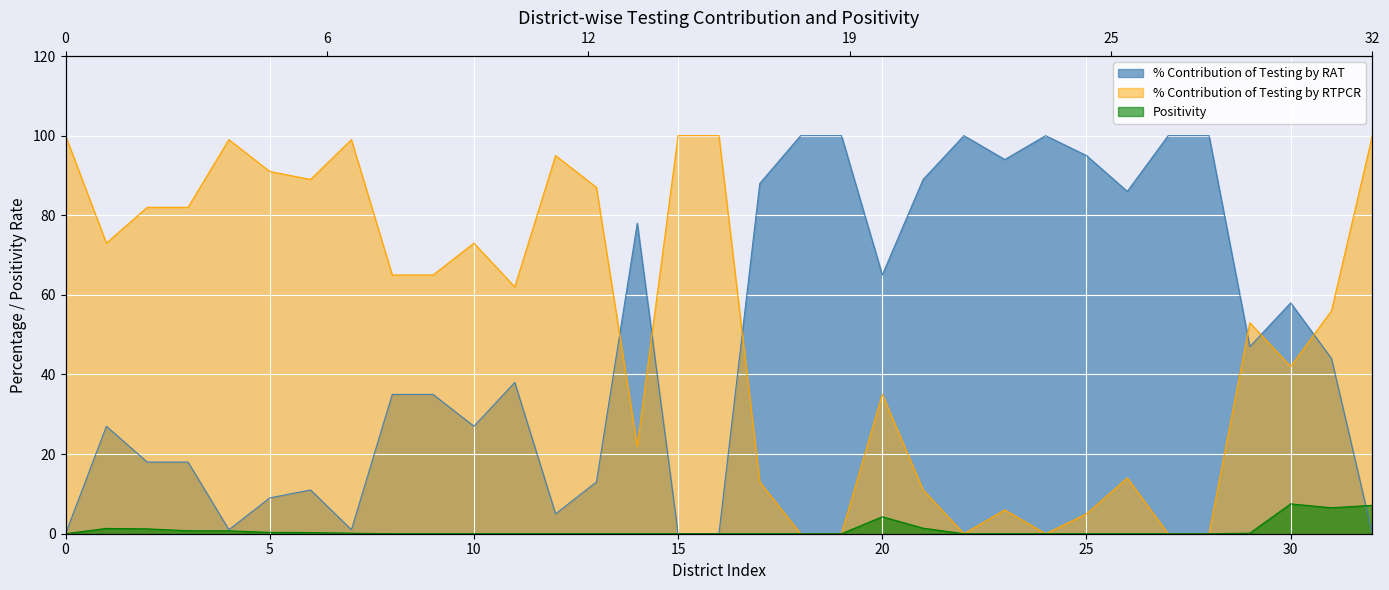

What is the average value of the Positivity series?

1.0